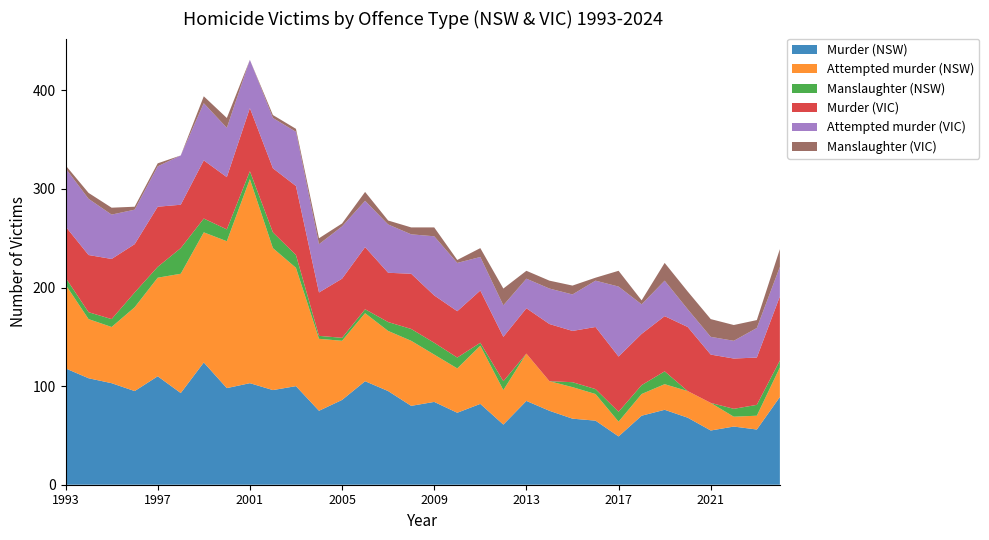

Reading left to right, transcribe all the data shown in this chart.

Murder (NSW): 118	108	103	95	110	93	124	98	103	96	100	75	86	105	95	80	84	73	82	61	85	75	67	65	49	70	76	68	55	59	56	89
Attempted murder (NSW): 85	60	57	85	100	121	132	149	207	144	120	73	60	69	61	66	48	45	59	35	48	30	32	27	15	22	26	27	28	10	14	30
Manslaughter (NSW): 7	7	8	15	11	26	14	12	8	16	13	3	3	4	9	12	12	11	3	9	0	0	5	5	10	9	13	0	0	8	11	7
Murder (VIC): 52	58	61	49	61	44	59	53	64	65	70	44	60	63	50	56	48	47	53	45	46	58	52	63	56	52	56	65	49	51	48	65
Attempted murder (VIC): 59	57	45	35	41	50	58	50	49	51	55	49	53	47	49	40	60	49	34	32	30	36	37	47	71	30	36	18	18	18	30	30
Manslaughter (VIC): 3	6	7	3	3	0	7	10	0	3	3	6	3	9	4	7	9	3	9	17	8	8	9	3	16	4	18	18	18	16	8	18